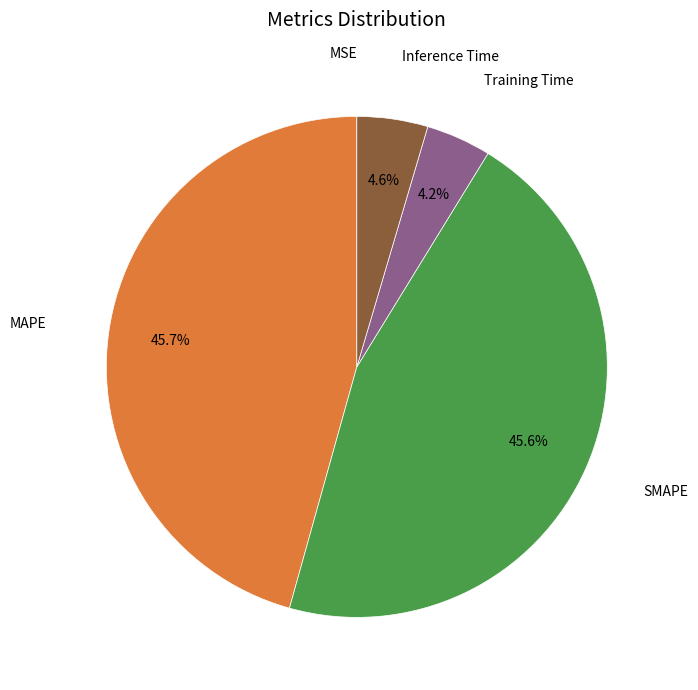

Is Training Time the majority of the pie?

No